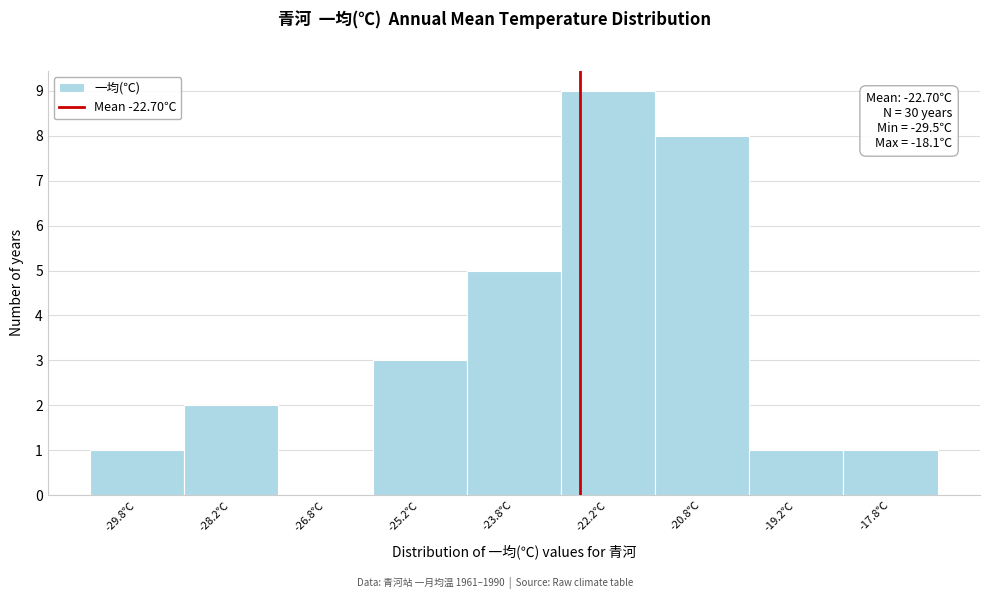

Which range on the x-axis has the tallest bar?

-23.0 to -21.5